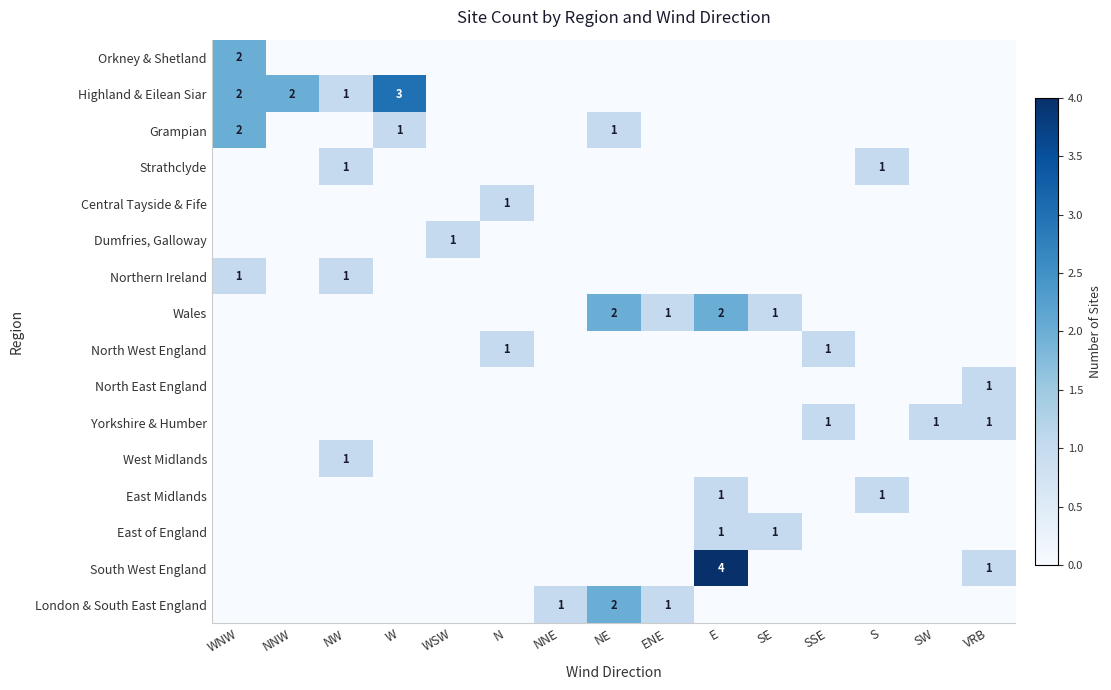

Is it true that East Midlands equals 0 at E?

False